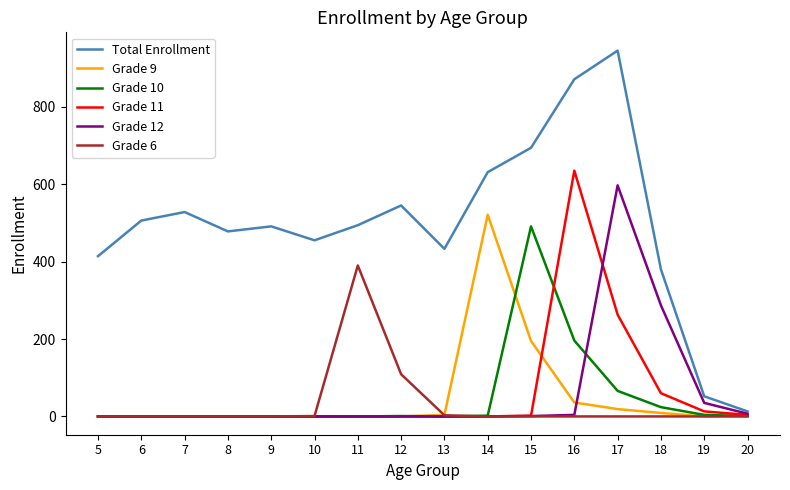

What is the difference between the Total Enrollment values at 6 and 7?

22